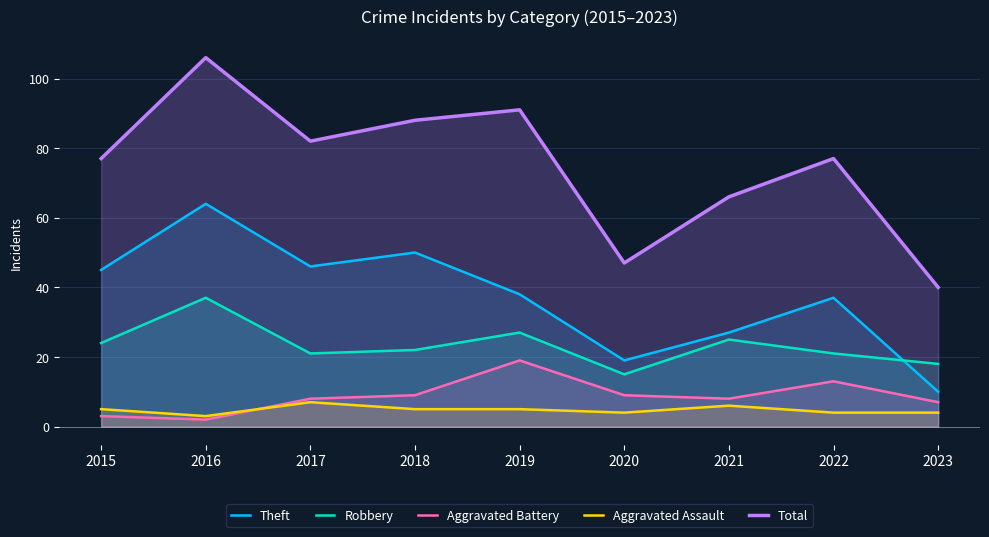

What is the sum of the Theft values at 2015 and 2019?

83